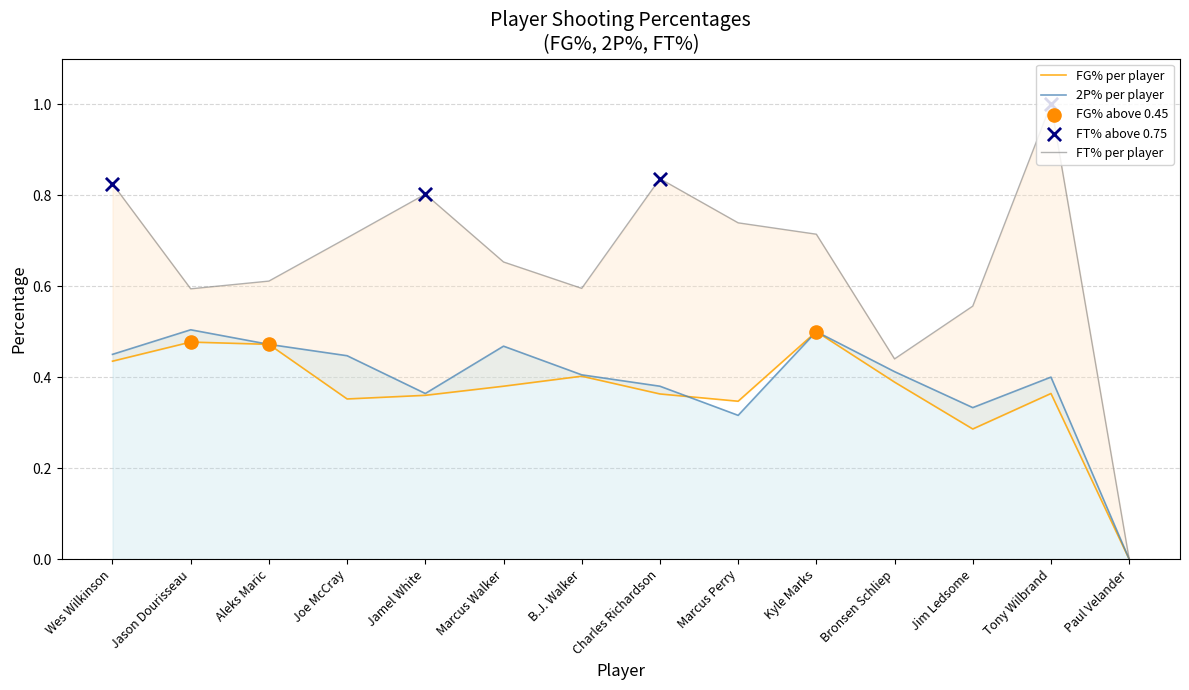

Which series has the largest total across all categories?

FT%